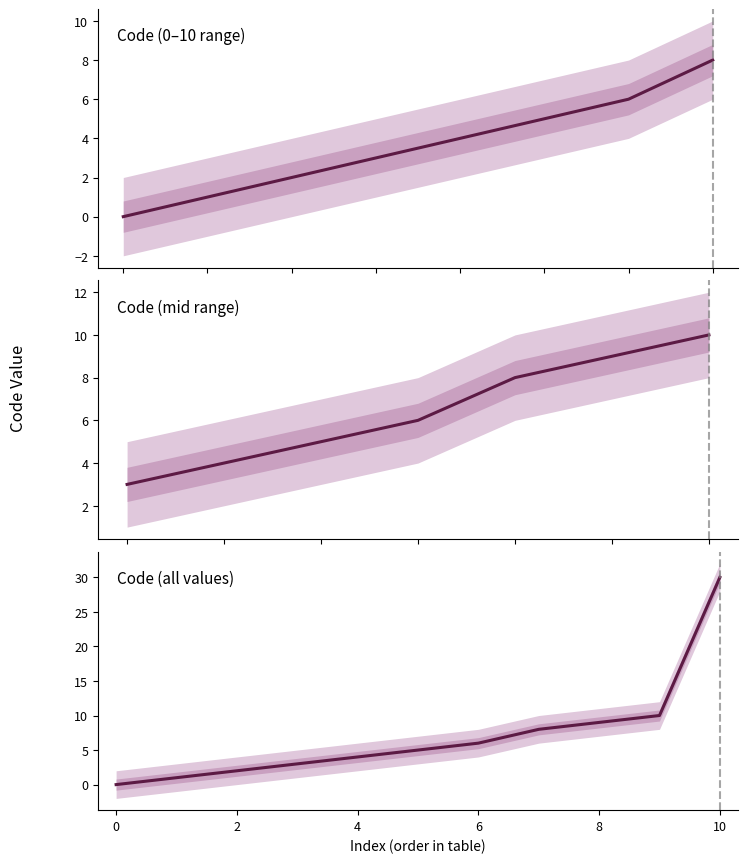

What is the difference between the values at 10 and 4?

27